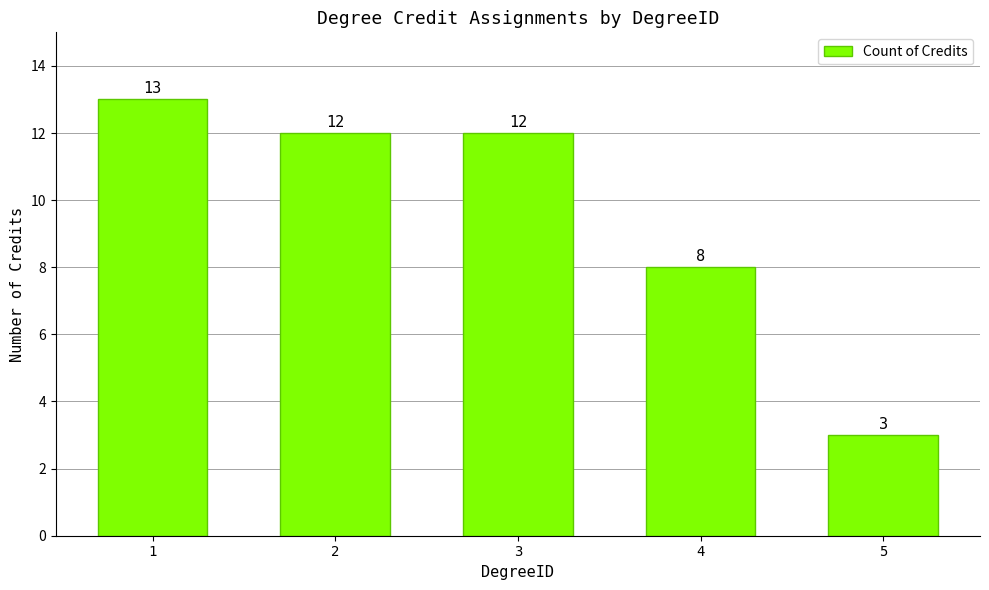

What is the value of the 4th bar from the left?

8